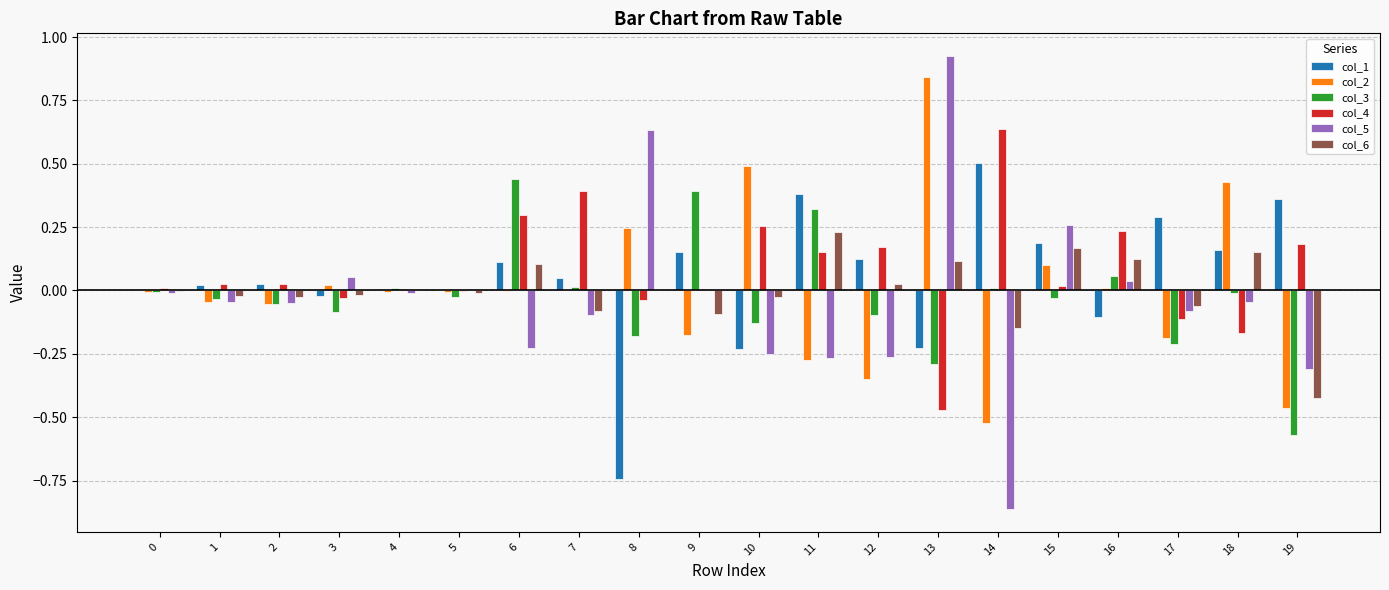

Which category has the highest value across all series?

13